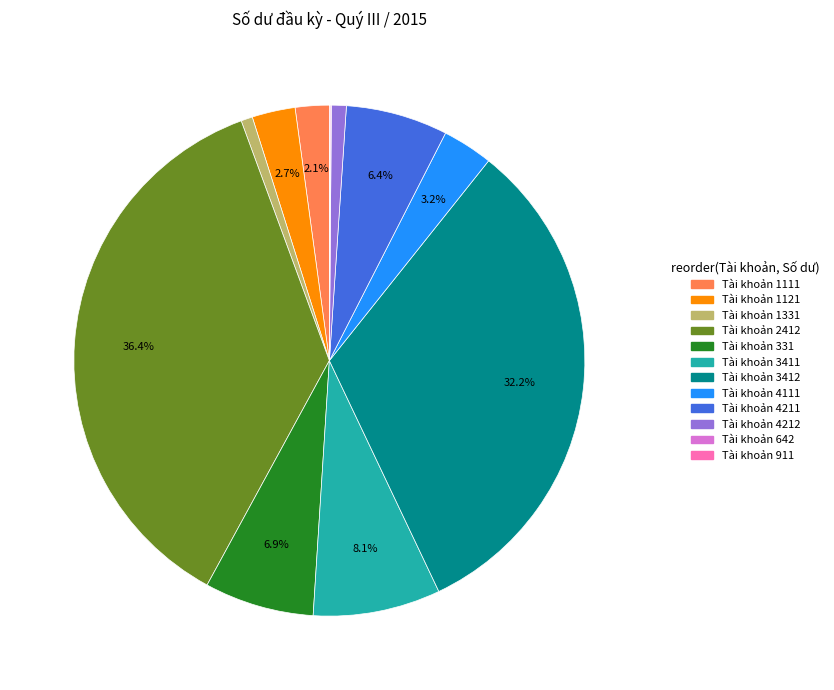

Between Tài khoản 4211 and Tài khoản 1111, which is larger?

Tài khoản 4211